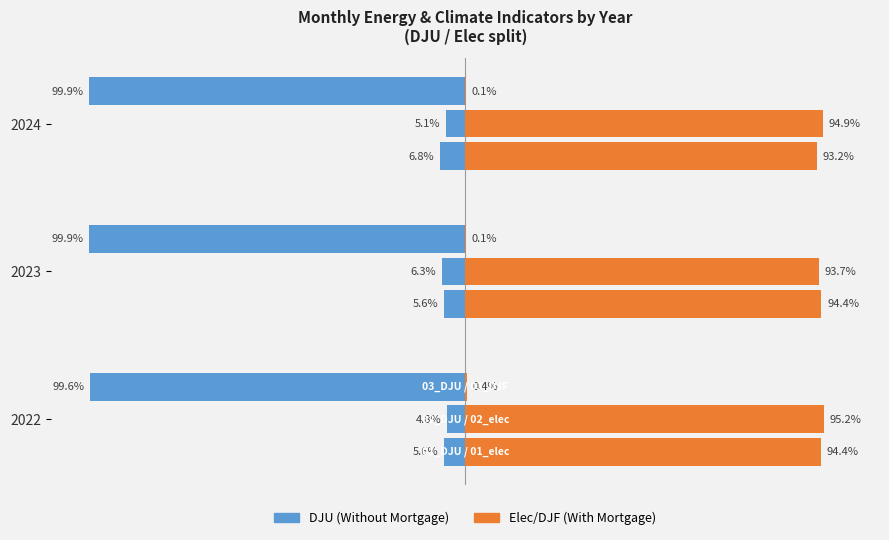

What is the value of the Without Mortgage bar at the 2nd from the left?

-5.6